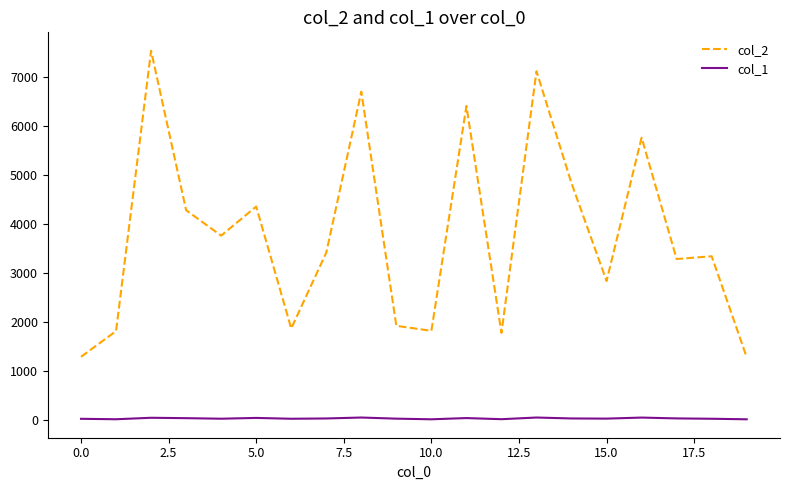

Which series has the largest range (max minus min)?

col_2